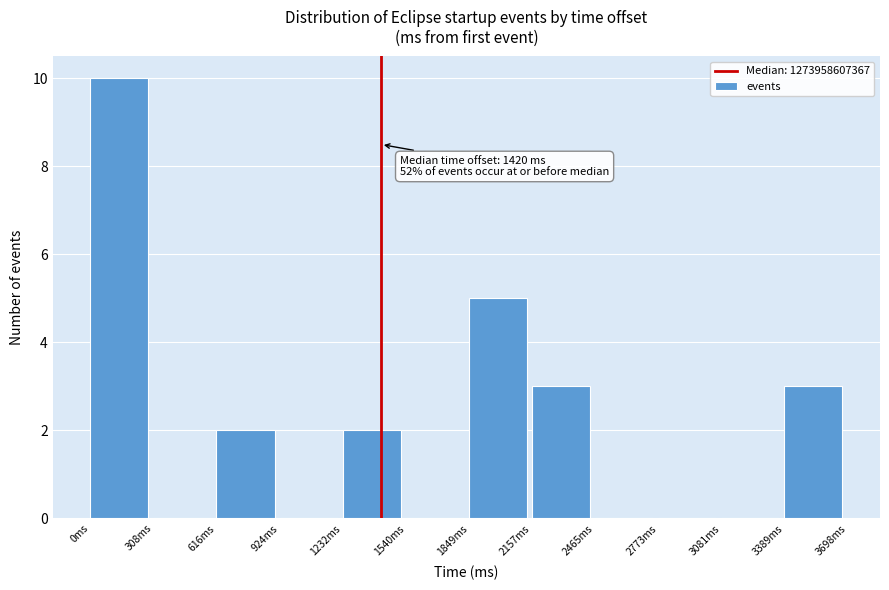

Over which range of the x-axis is the bar tallest?

0 to 300